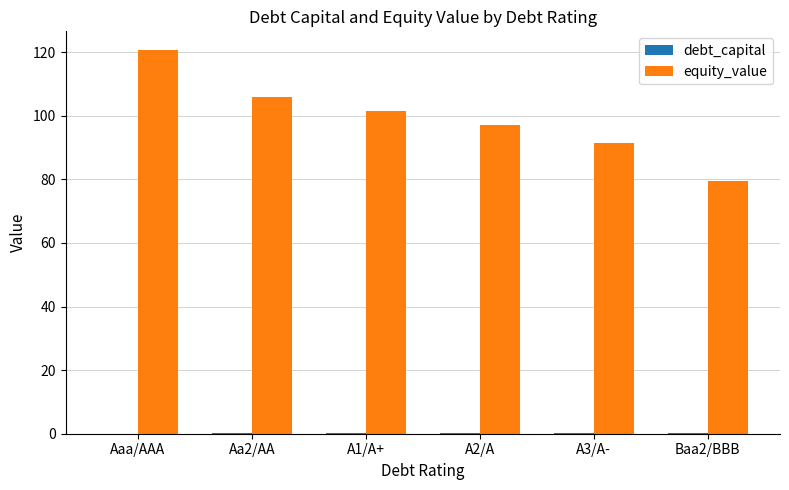

At which category is the sum across all series the highest?

Aaa/AAA